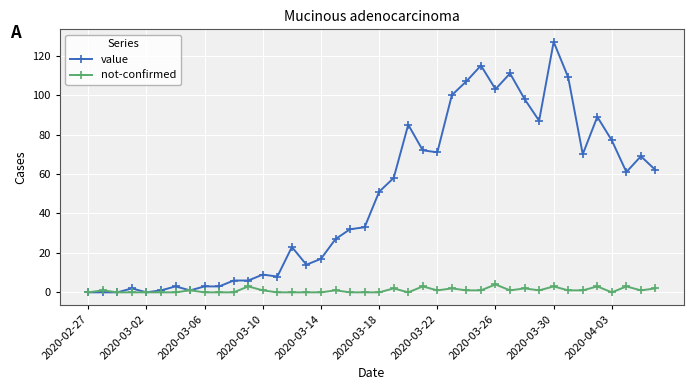

Rank the series by their maximum value, from lowest to highest.

not-confirmed, value